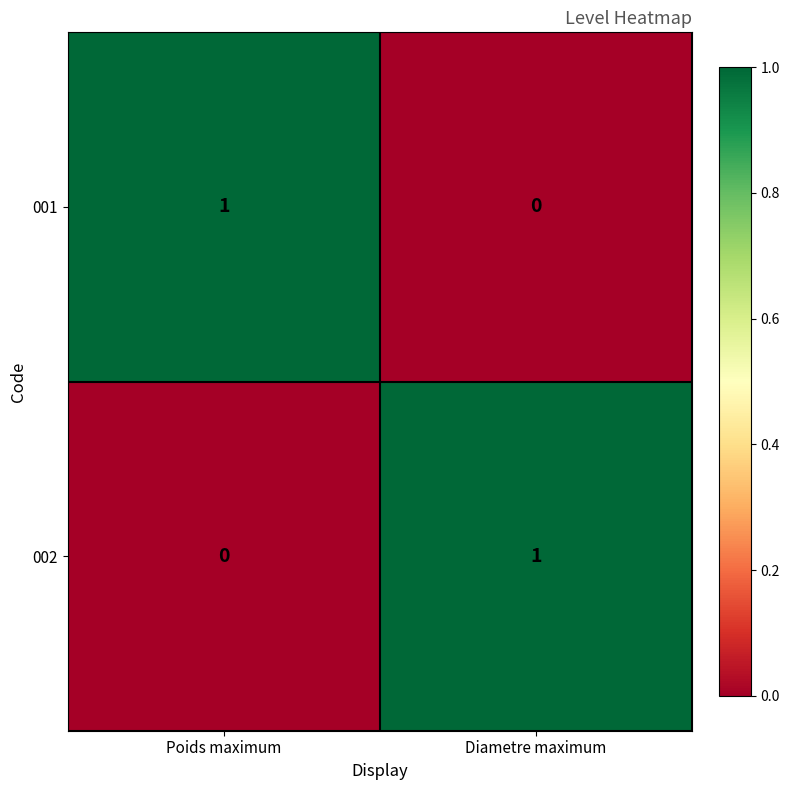

Count the number of categories in the chart.

2